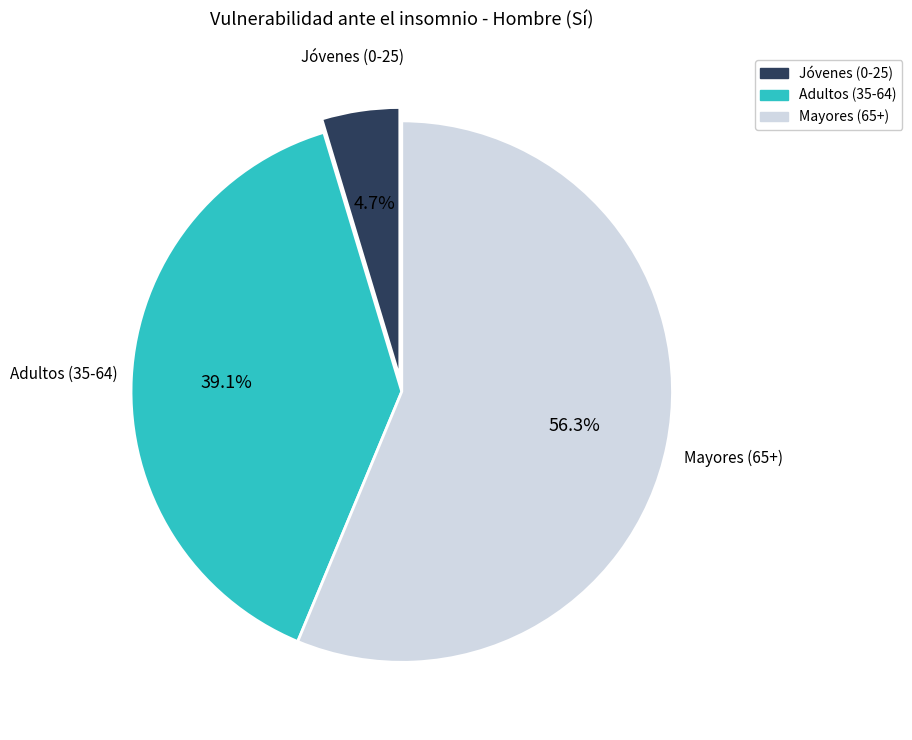

Is there any slice that represents more than half of the pie?

Yes